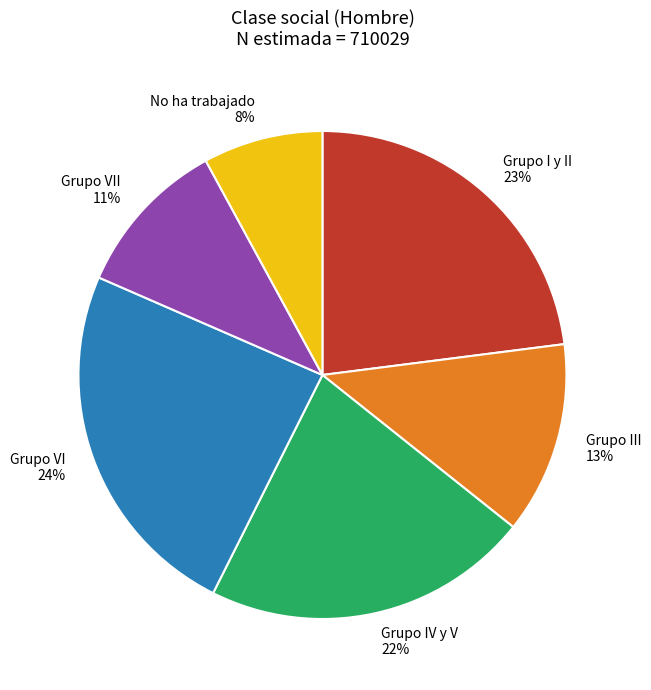

Rank the categories by value from highest to lowest.

Grupo VI 24%, Grupo I y II 23%, Grupo IV y V 22%, Grupo III 13%, Grupo VII 11%, No ha trabajado 8%